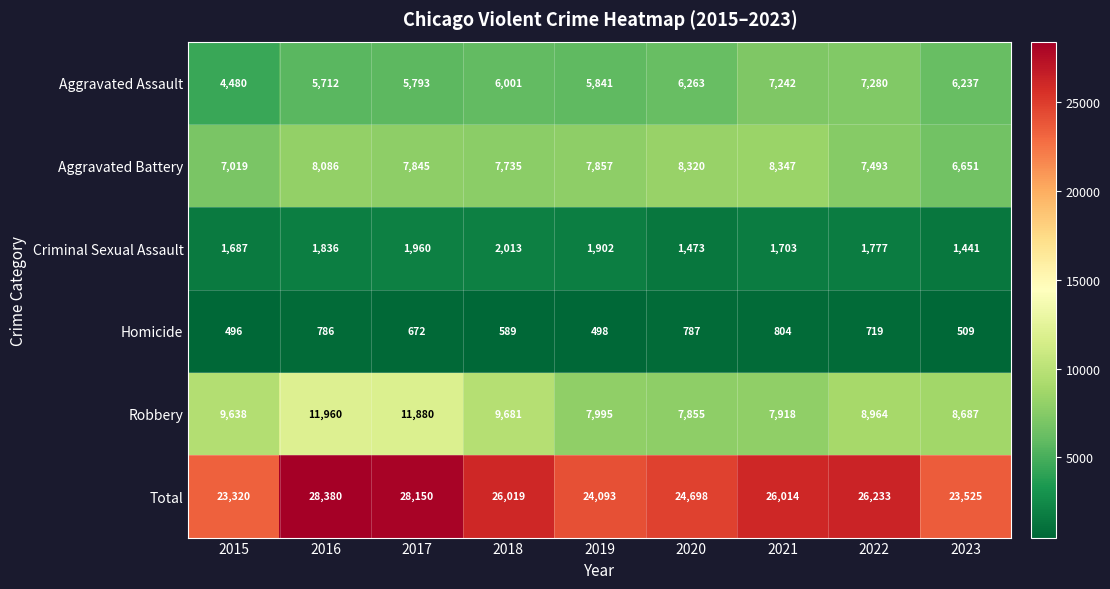

At which category is the sum across all series the highest?

2016